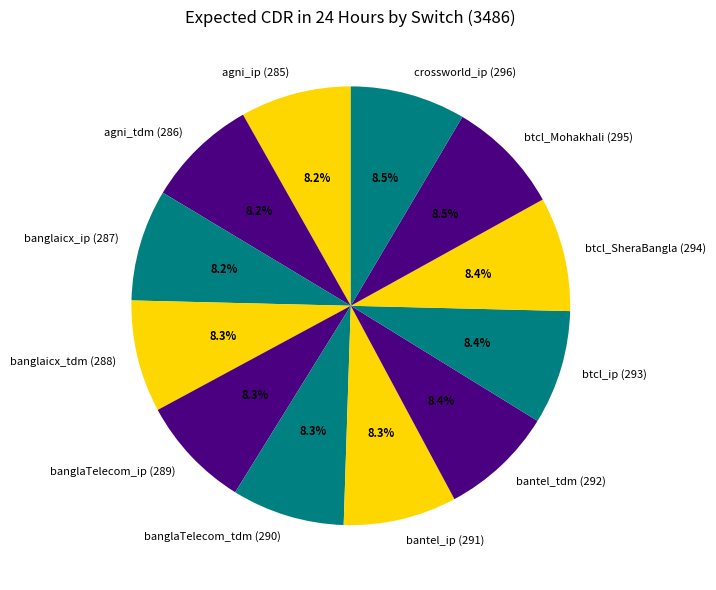

Is there a majority slice in this chart?

No